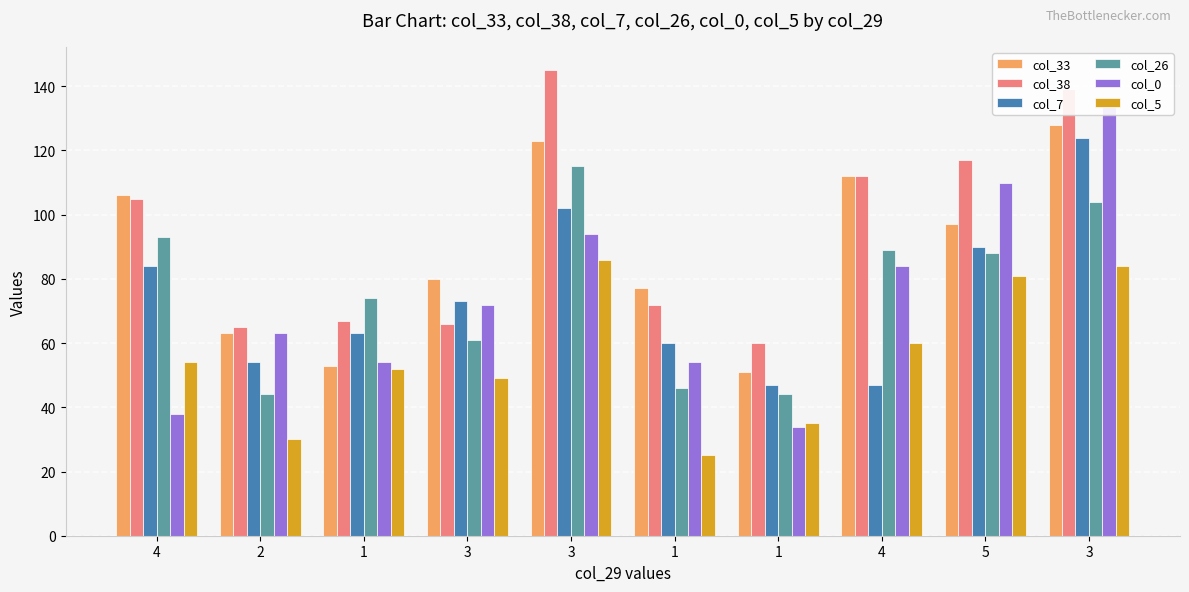

Which has a higher value, 2 or 1?

1